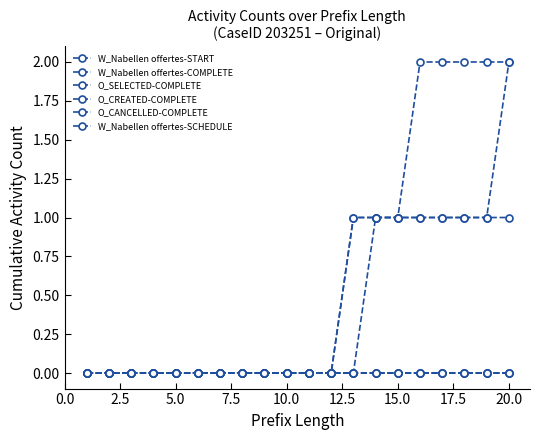

Is this an area chart (filled region under the line)?

No